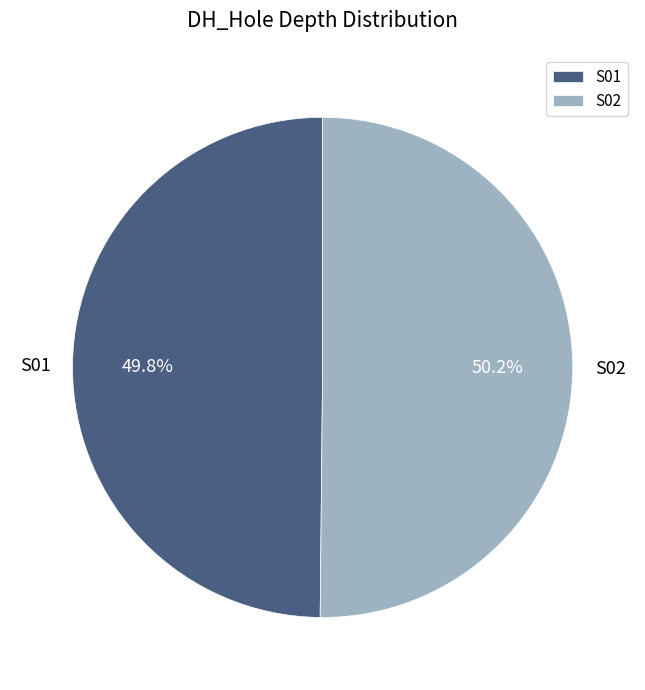

What is the ratio of the value at S01 to the value at S02?

1.0